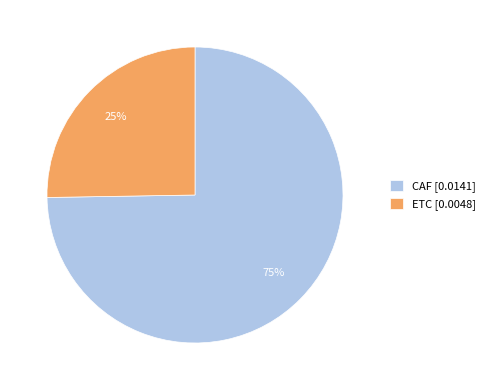

What is the majority slice?

CAF